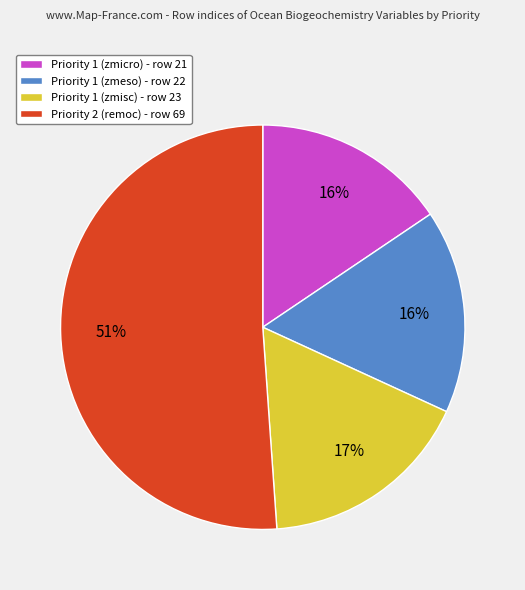

To the nearest percent, what percentage of the pie is Priority 2 (remoc)?

51%